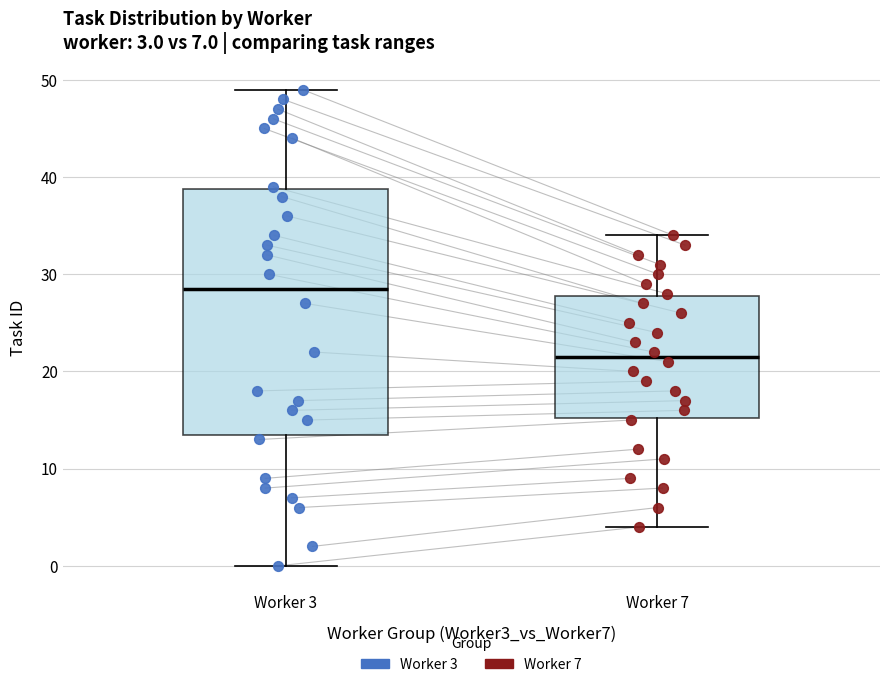

Which box has the highest median line?

Worker 3